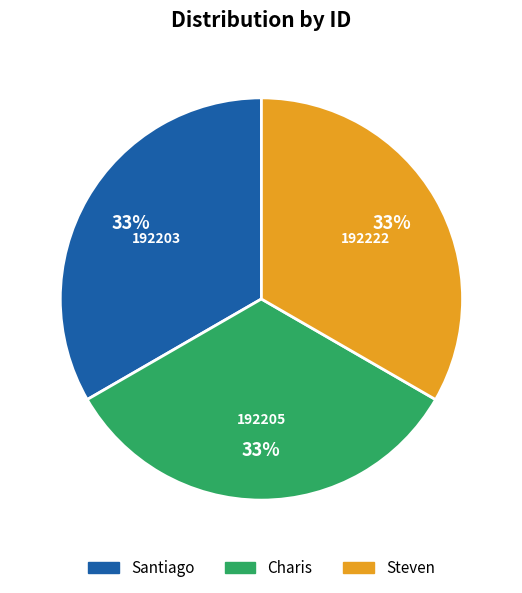

Do Charis and Santiago together represent more than half of the pie?

Yes